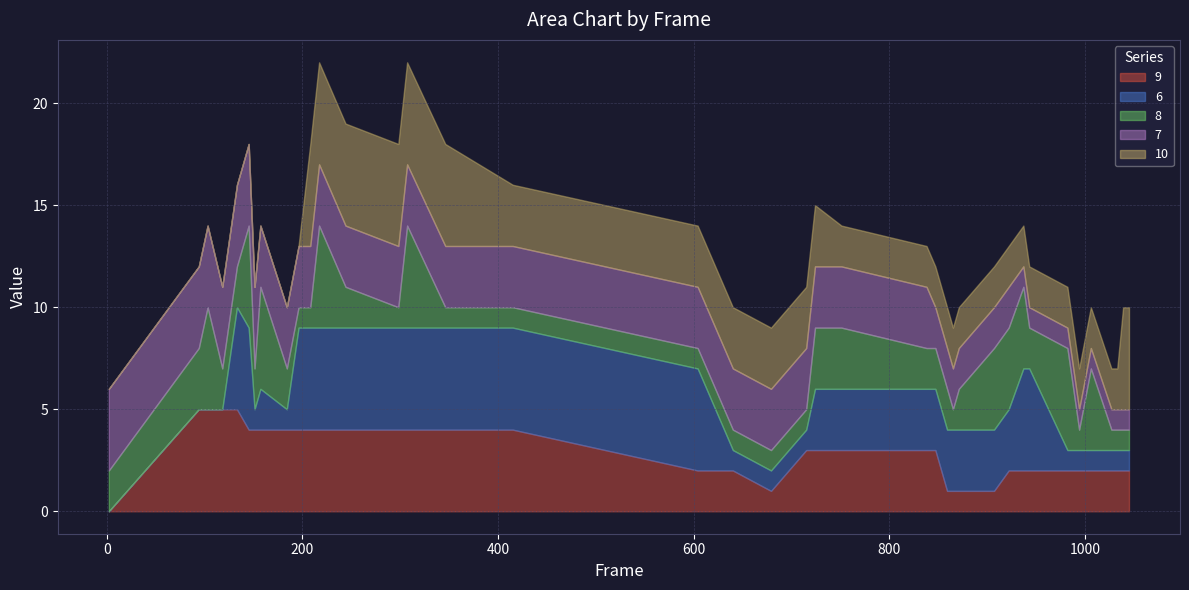

Which series has the largest total across all categories?

9